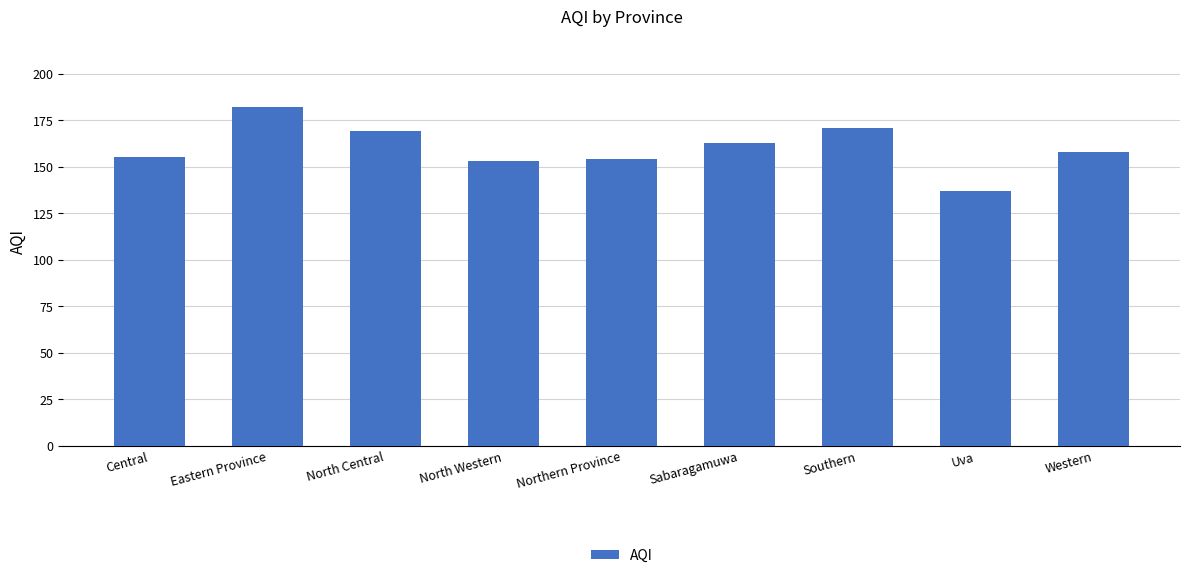

The value at Eastern Province is 252. True or false?

False